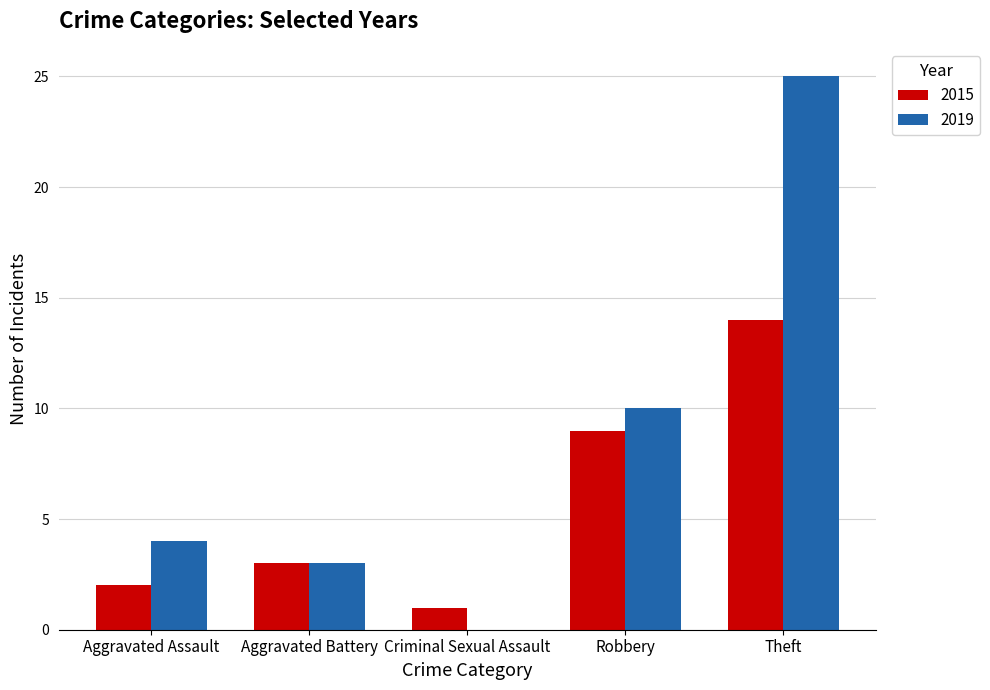

Between Aggravated Battery and Criminal Sexual Assault, which series saw the biggest shift?

2019